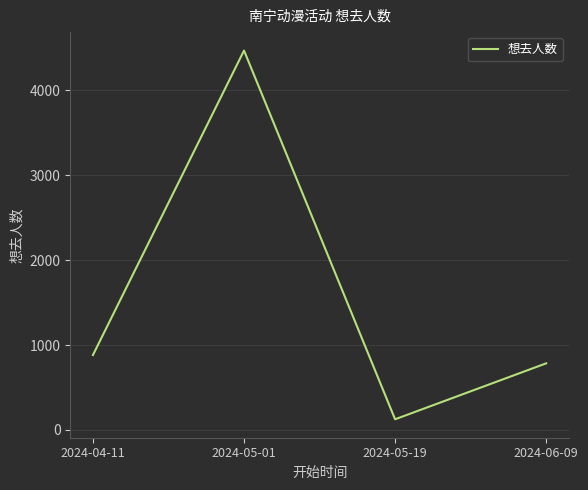

What is the difference between the values at 2024-05-01 and 2024-06-09?

3685